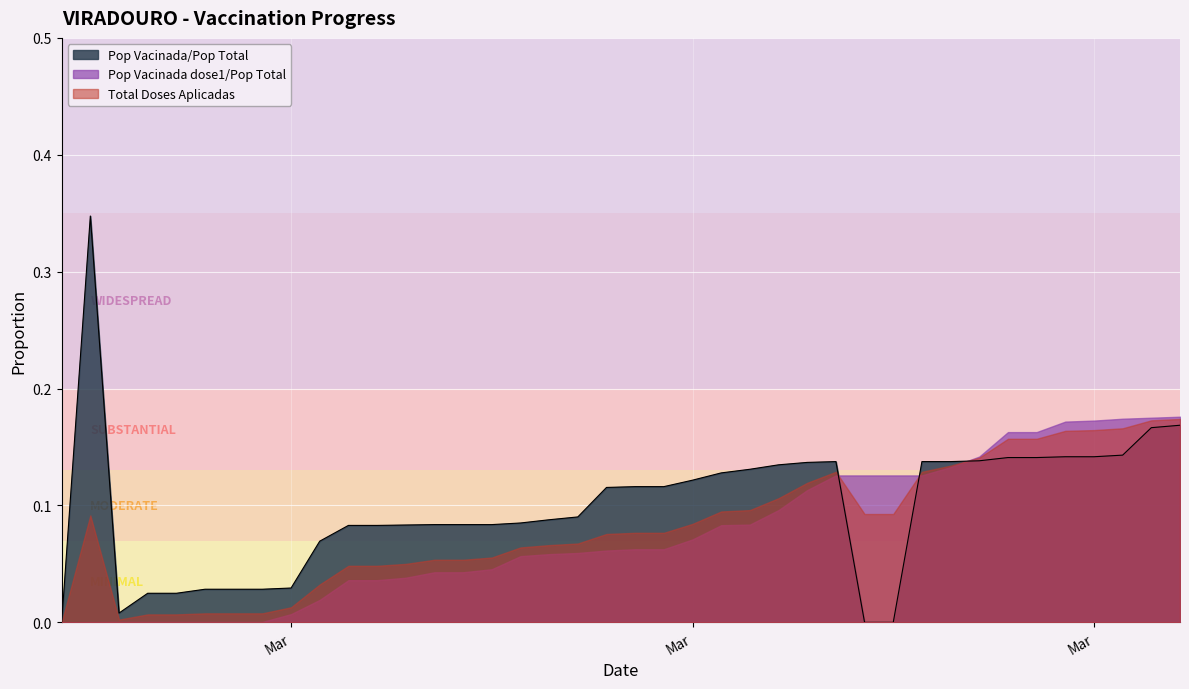

Which series ends up on top after the final intersection of Pop Vacinada/Pop Total and Pop Vacinada dose1/Pop Total?

Pop Vacinada dose1/Pop Total